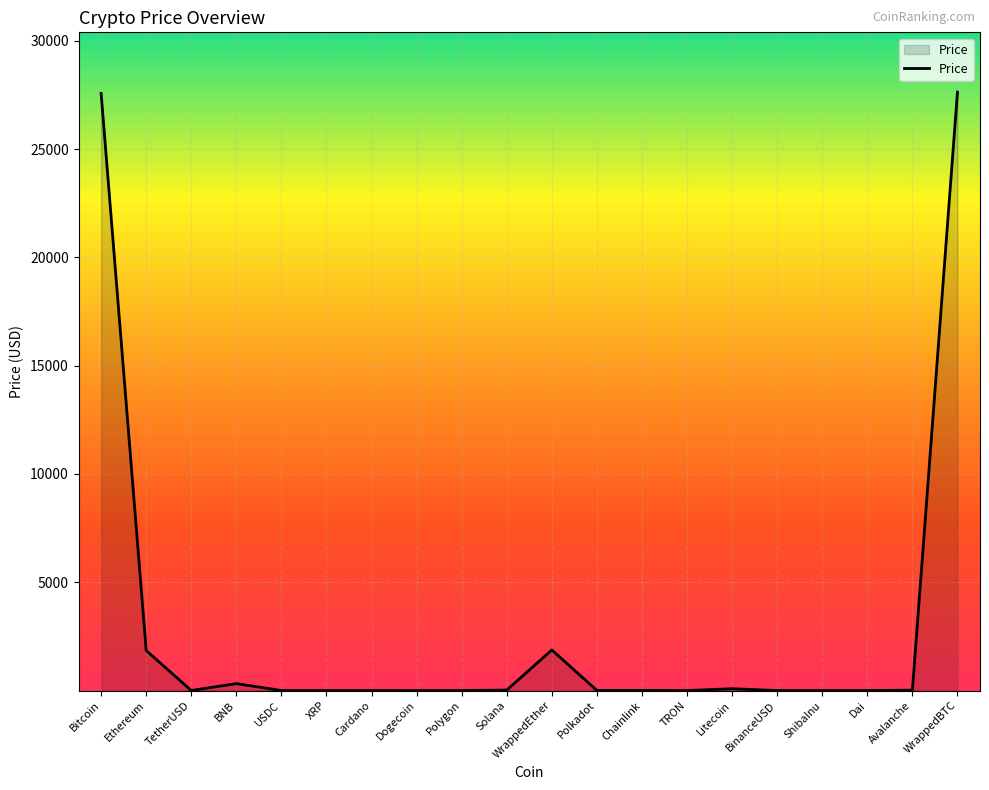

What is the greatest value displayed?

27625.7